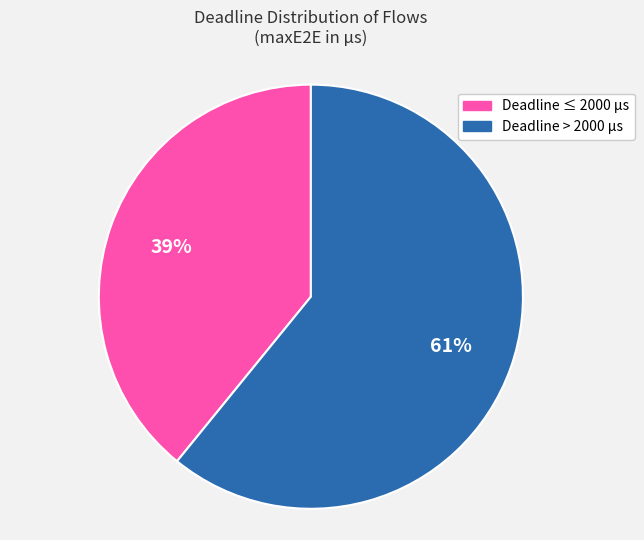

Does any single category account for the majority?

Yes